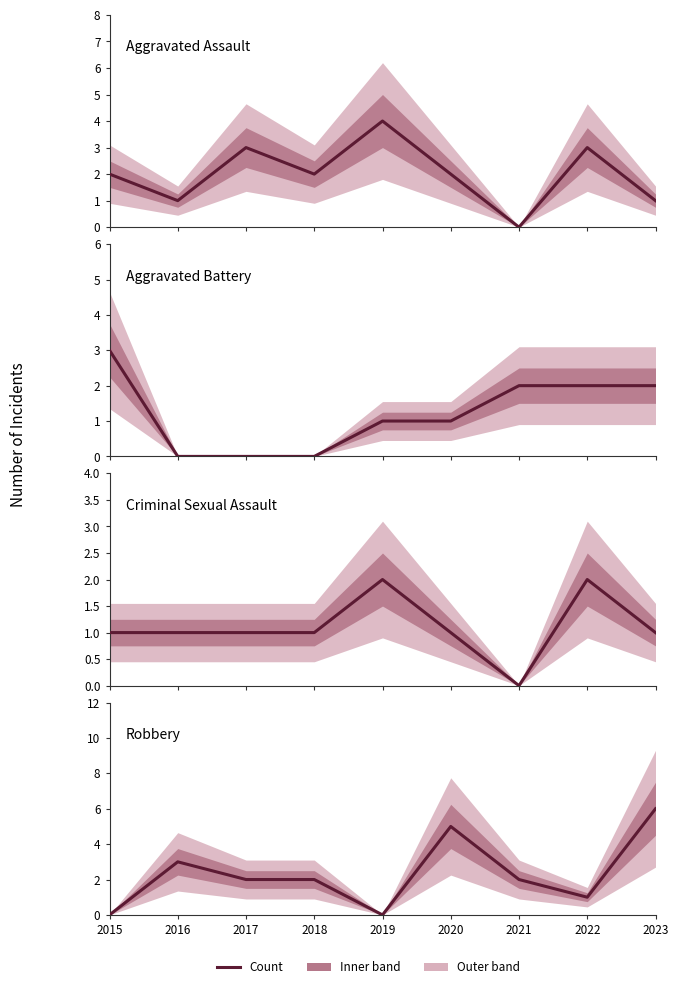

What is the value of the Criminal Sexual Assault point at the 2nd from the left?

1